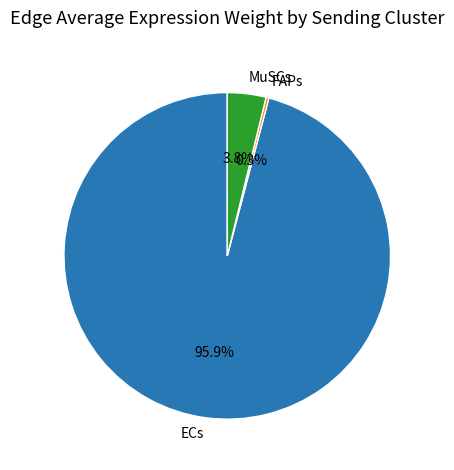

What is the smallest slice in the pie chart?

FAPs